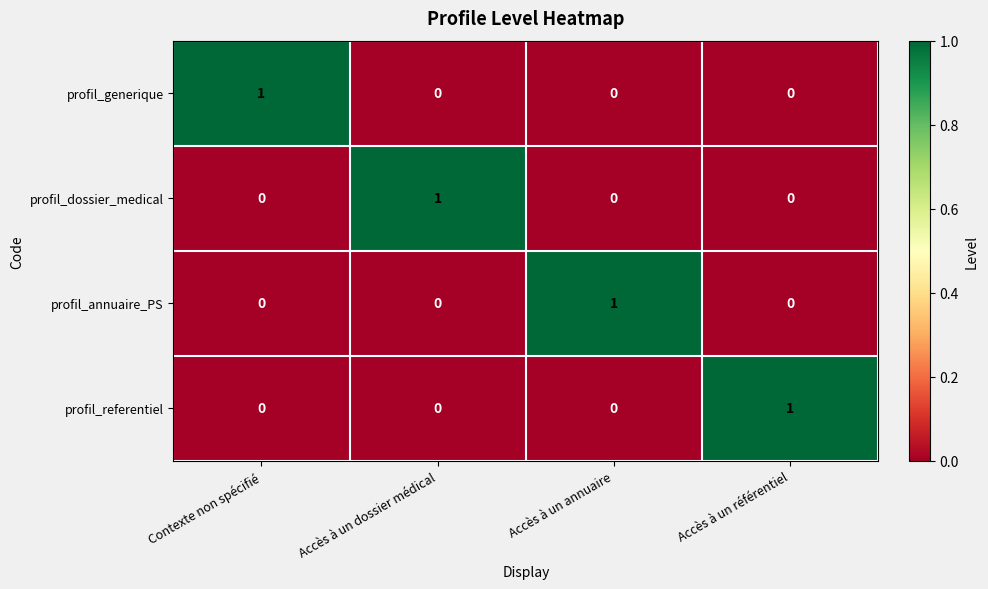

How many profil_generique values are between 0 and 1?

4